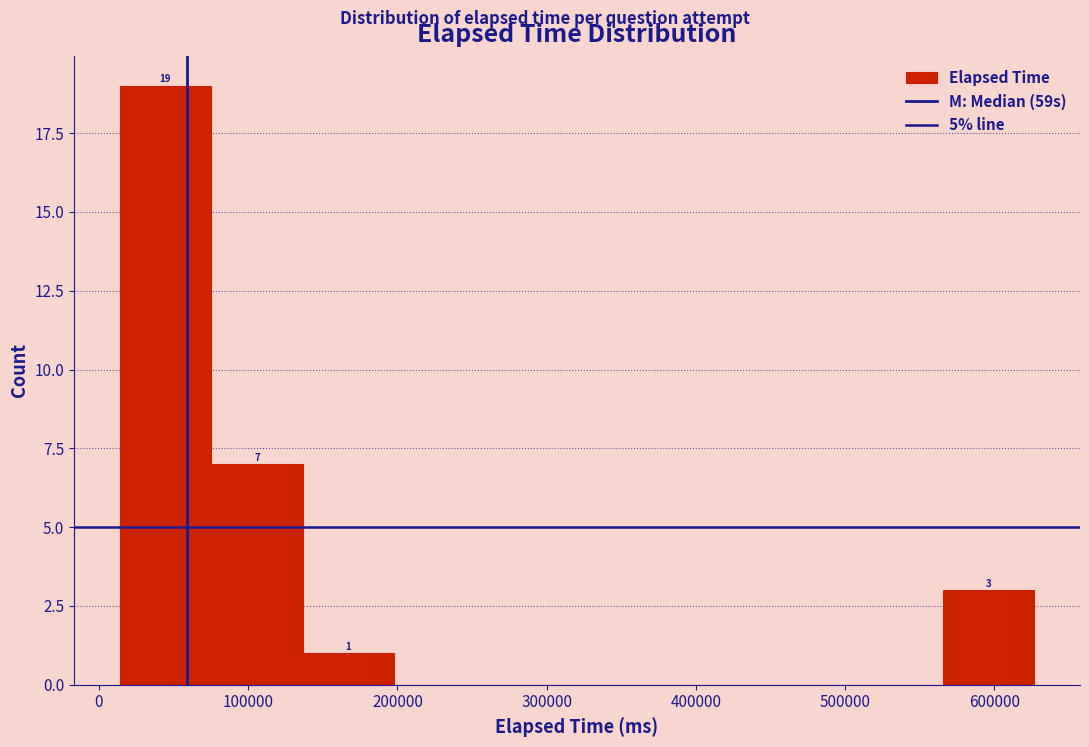

Over which range of the x-axis is the bar tallest?

10000 to 80000